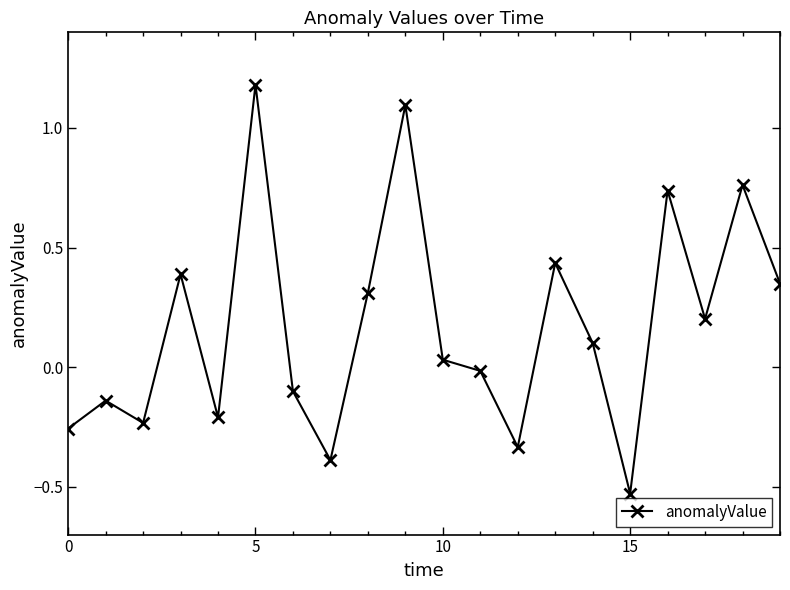

What is the difference between the maximum and minimum values?

1.7